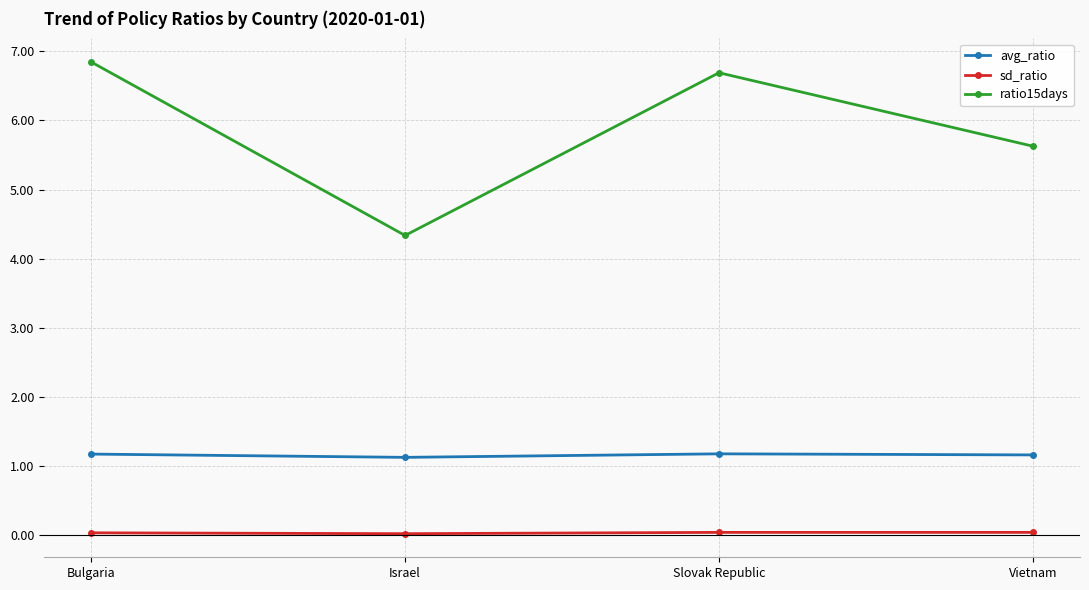

Is it true that sd_ratio equals 0.0 at Slovak Republic?

True